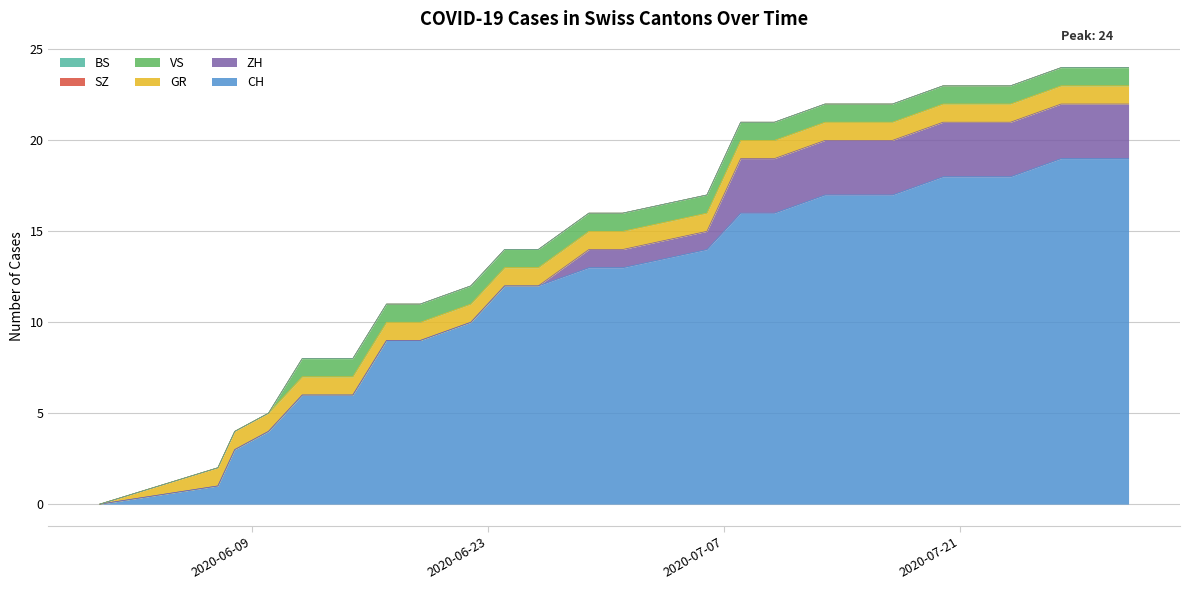

True or false: GR has a value of 2 at 2020-06-10.

False